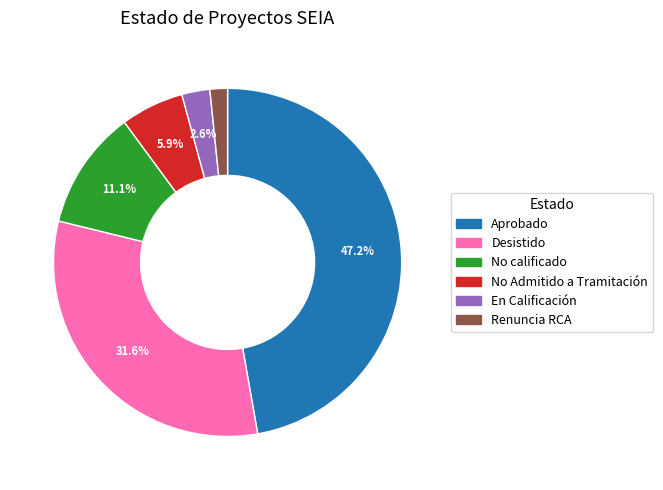

Which category has the smallest portion of the pie?

Renuncia RCA